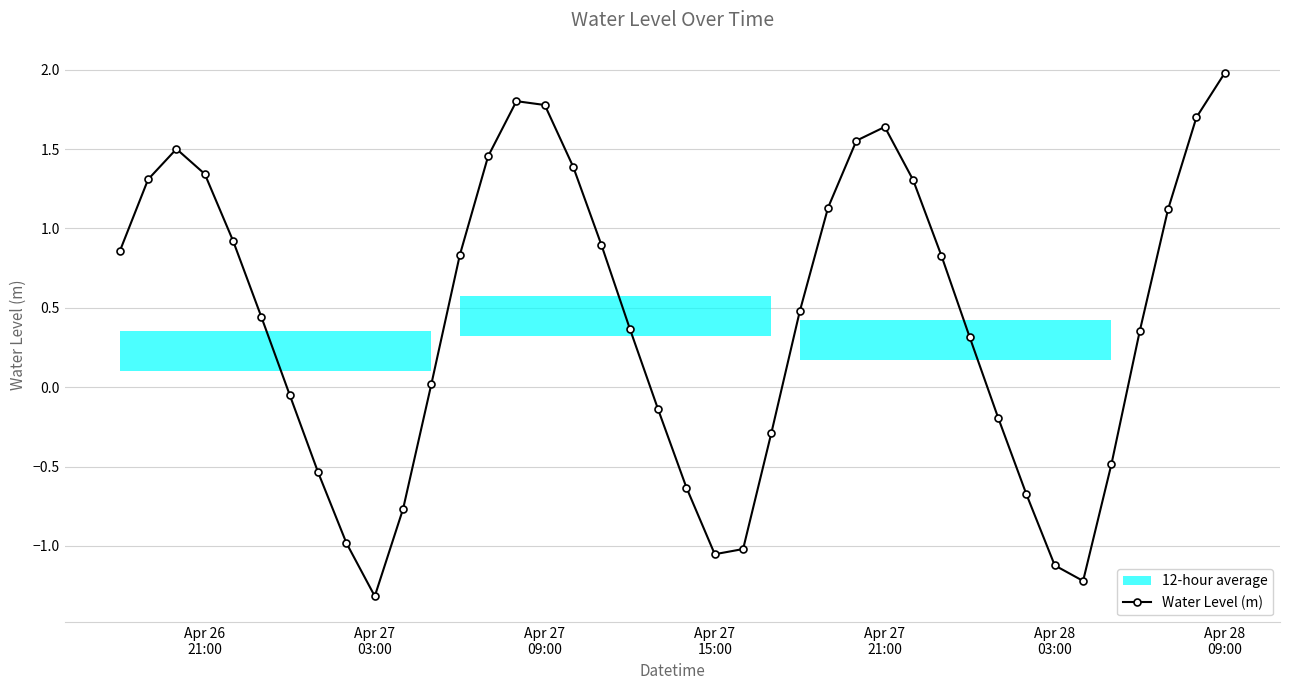

In Water Level (m), how many points are higher than both neighbors (excluding endpoints)?

3